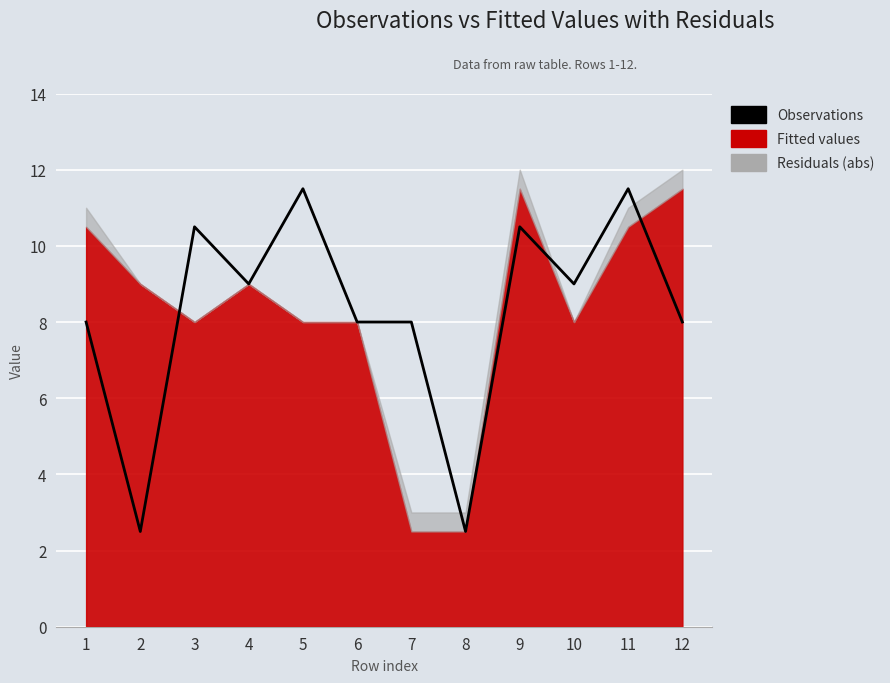

What is the change in value from 3 to 7?

-2.5